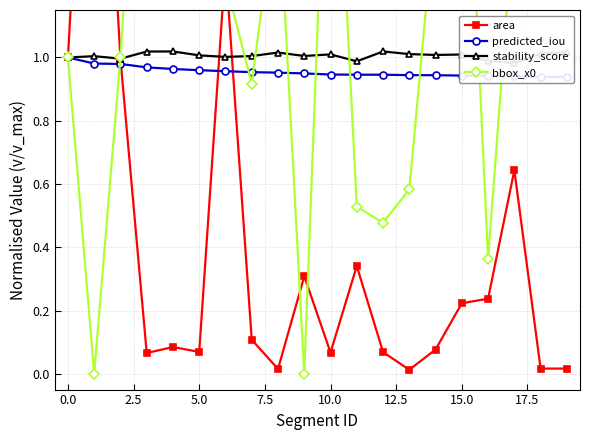

The stability_score series shows 0.4 at 19. True or false?

False